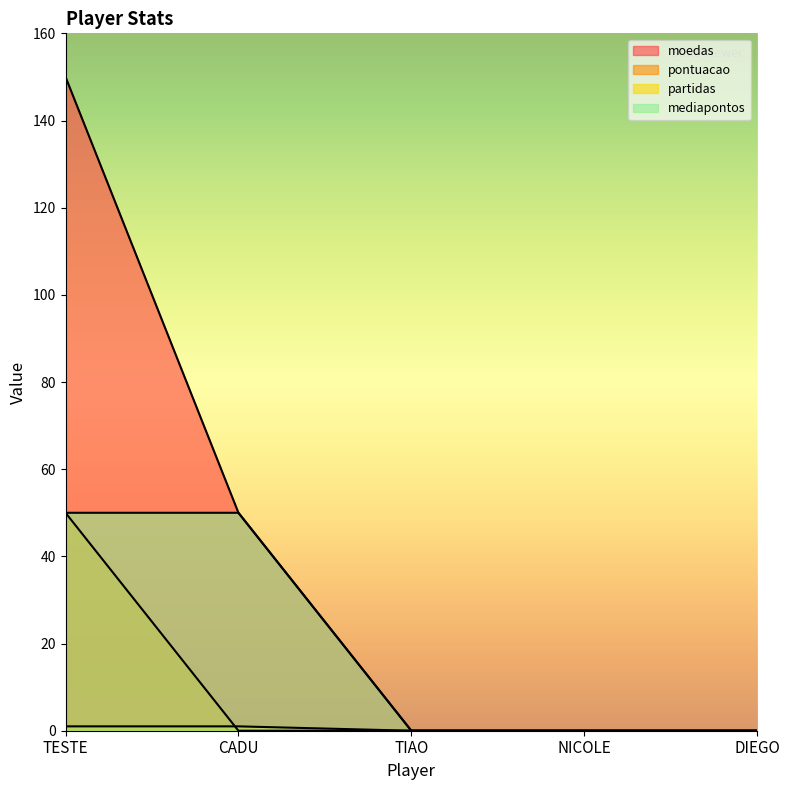

Reading left to right, list all the values displayed in this chart.

moedas: 150	50	0	0	0
pontuacao: 50	0	0	0	0
partidas: 1	1	0	0	0
mediapontos: 50	50	0	0	0